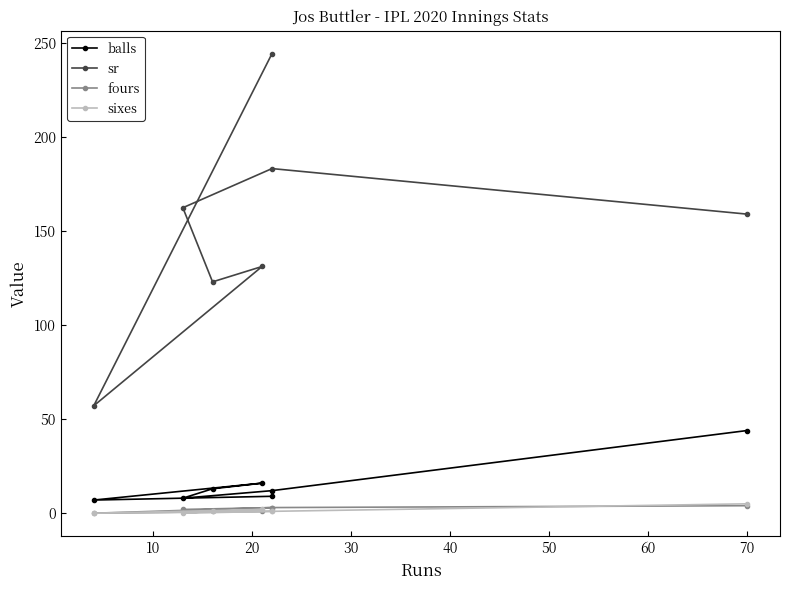

Reading left to right, list all the values displayed in this chart.

balls: 9.0	7.0	16.0	13.0	8.0	12.0	44.0
sr: 244.4	57.1	131.2	123.1	162.5	183.3	159.1
fours: 3.0	0.0	1.0	1.0	2.0	3.0	4.0
sixes: 1.0	0.0	2.0	1.0	0.0	1.0	5.0